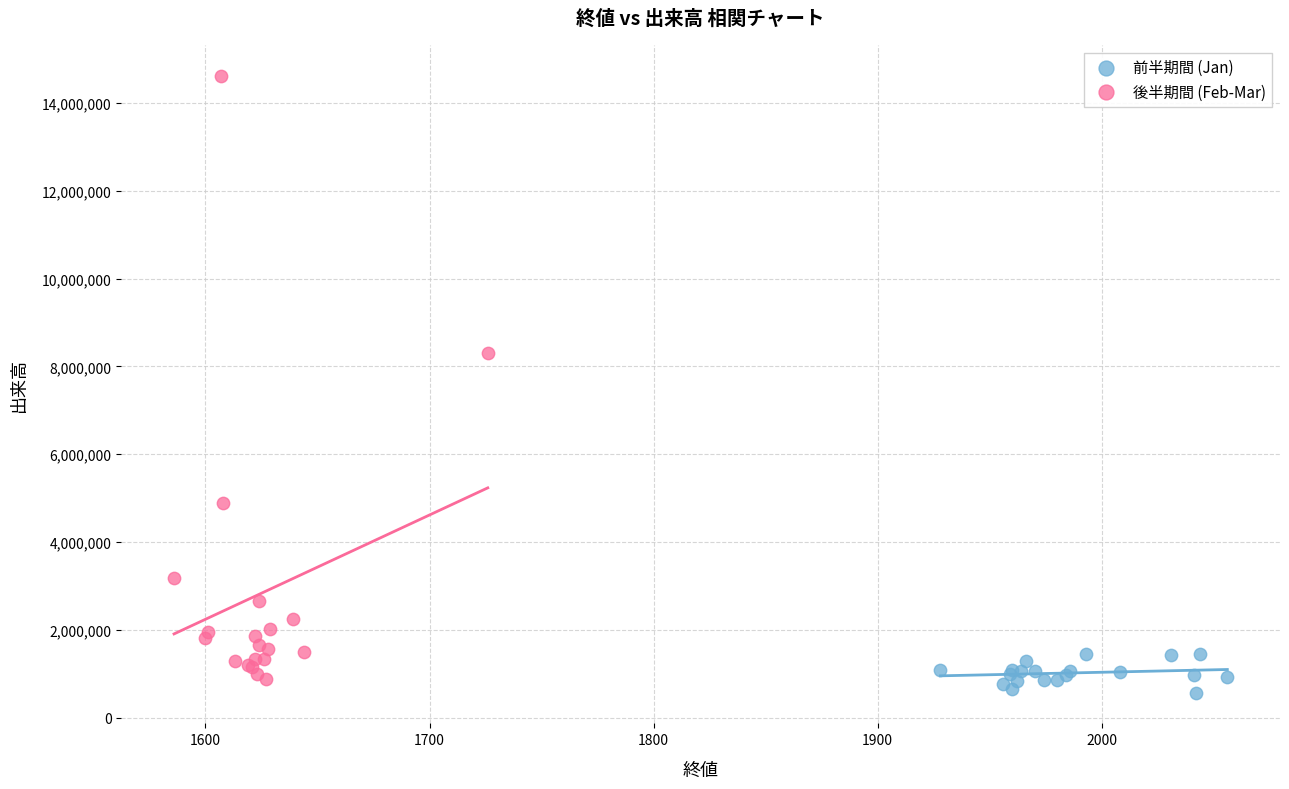

Which series reaches the maximum Y coordinate?

後半期間 (Feb-Mar)